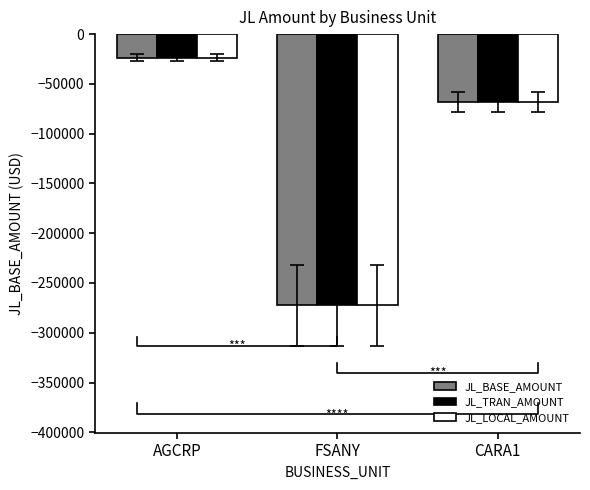

What is the smallest value displayed?

-272605.2